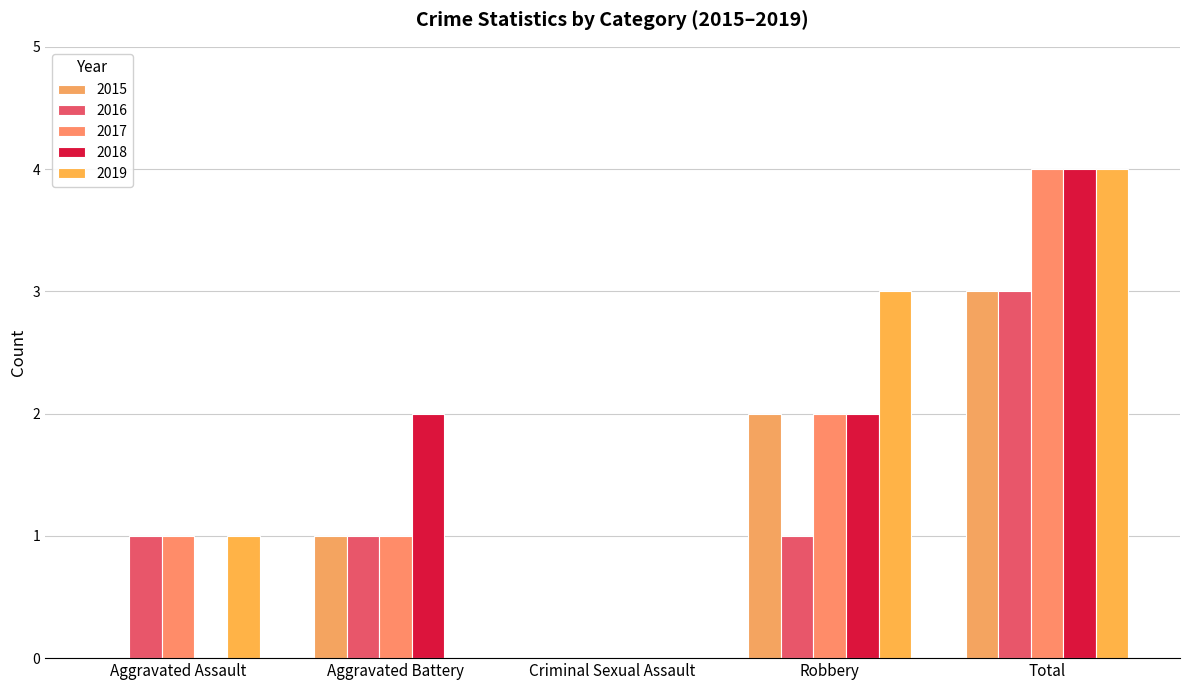

Are the bars horizontal?

No